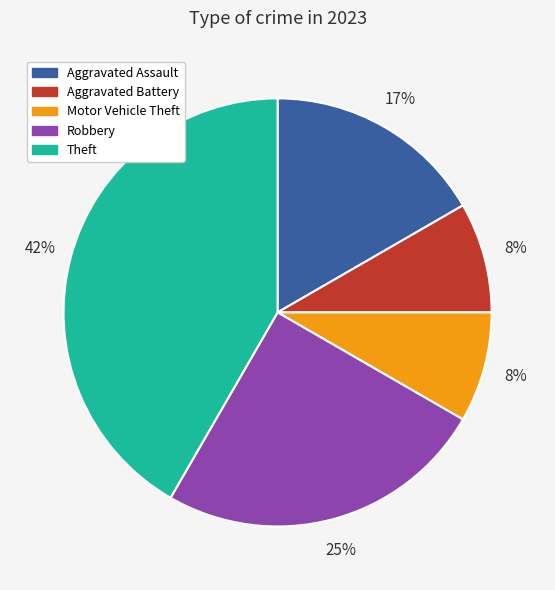

Which category has the biggest portion of the pie?

Theft